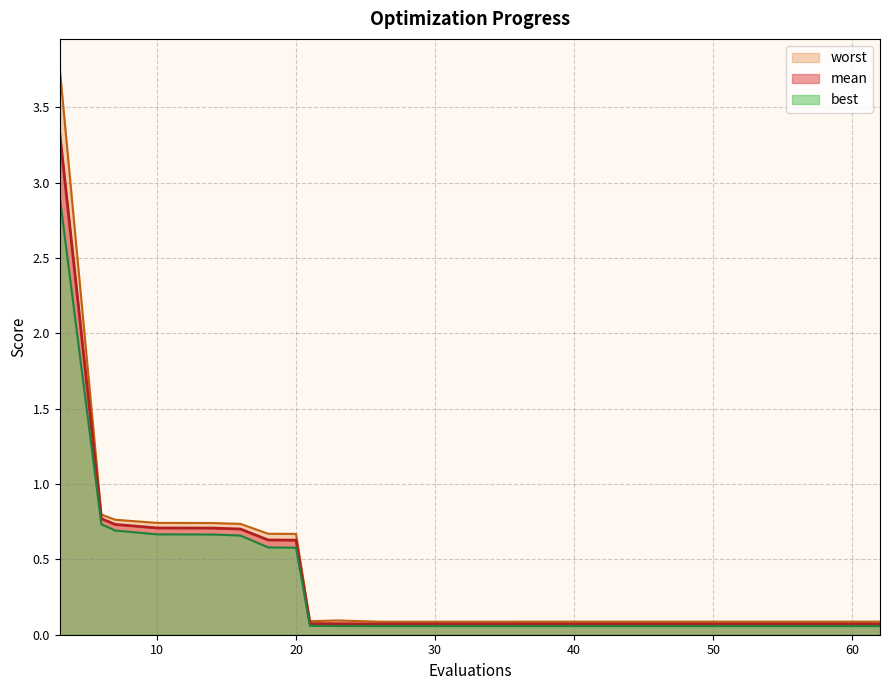

True or false: mean has more than 2 points higher than both neighbors.

False